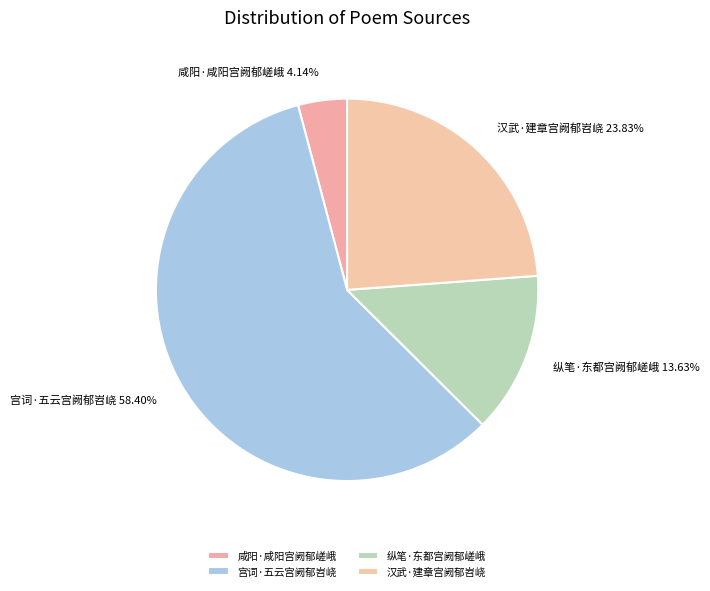

Which has a higher value, 宫词·五云宫阙郁岧峣 or 咸阳·咸阳宫阙郁嵯峨?

宫词·五云宫阙郁岧峣